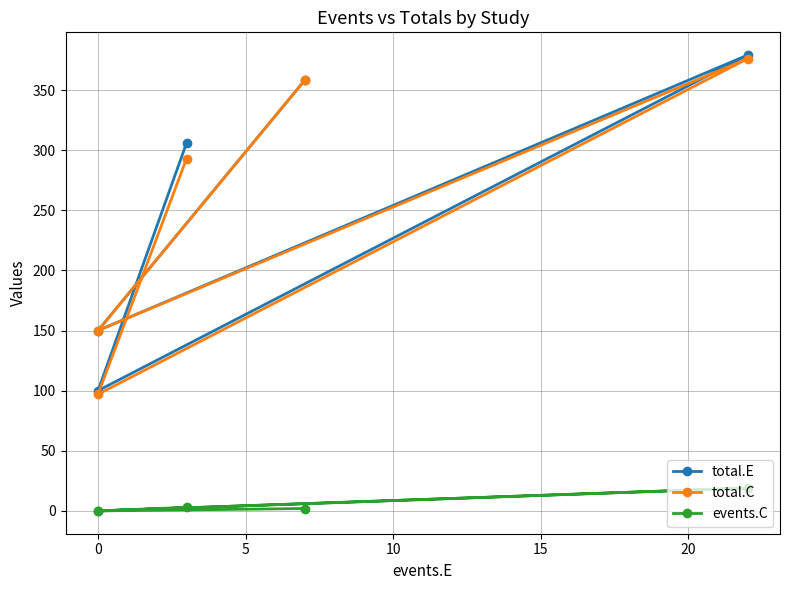

How many interior local valleys does the events.C series have?

2